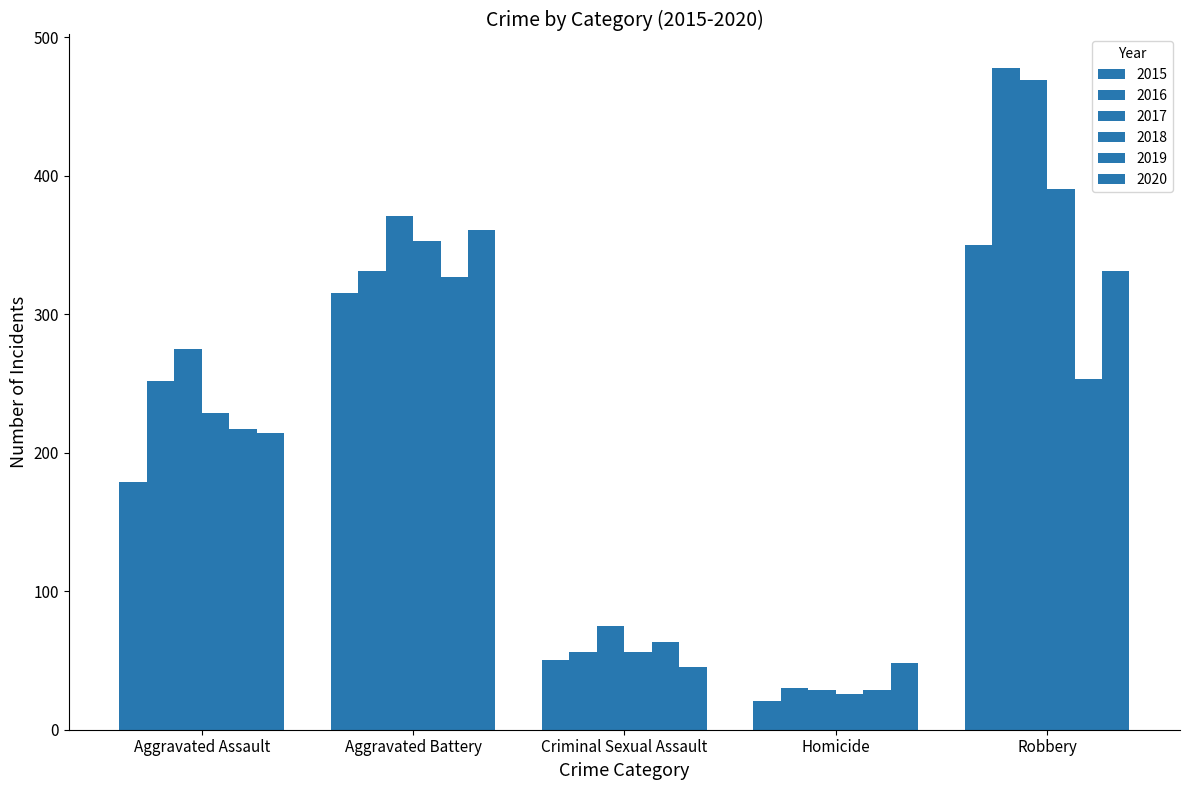

What is the average value of the 2019 series?

178